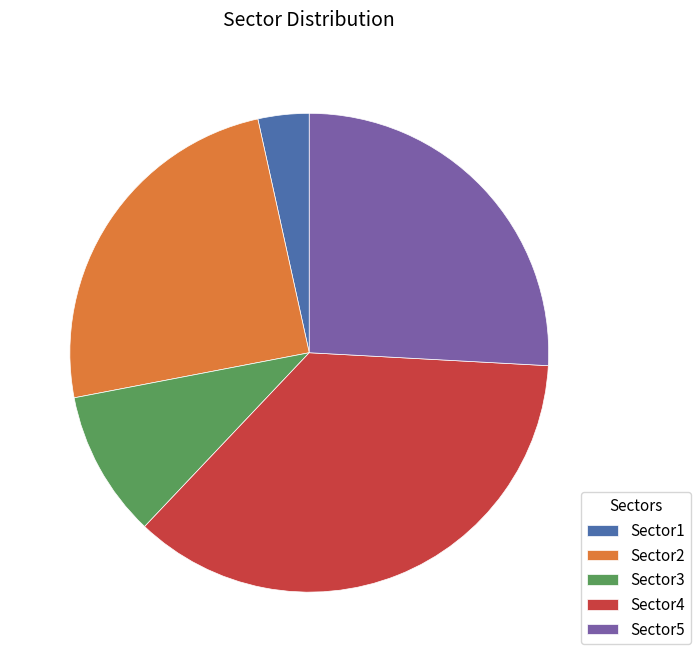

Which category has the biggest portion of the pie?

Sector4